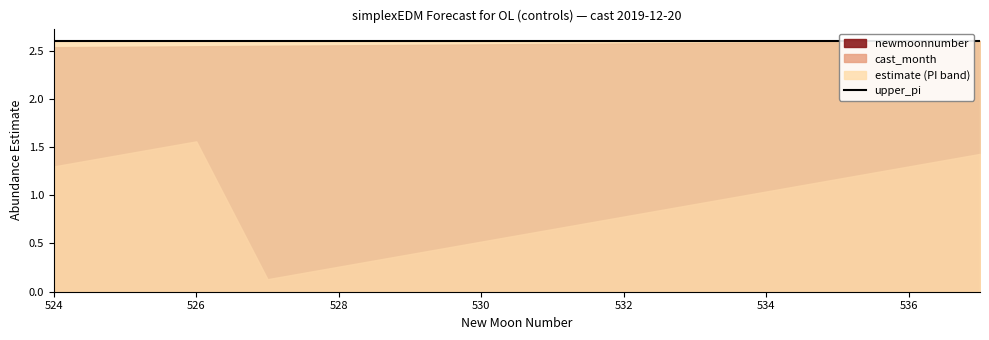

True or false: lower_pi has more than 2 points higher than both neighbors.

False